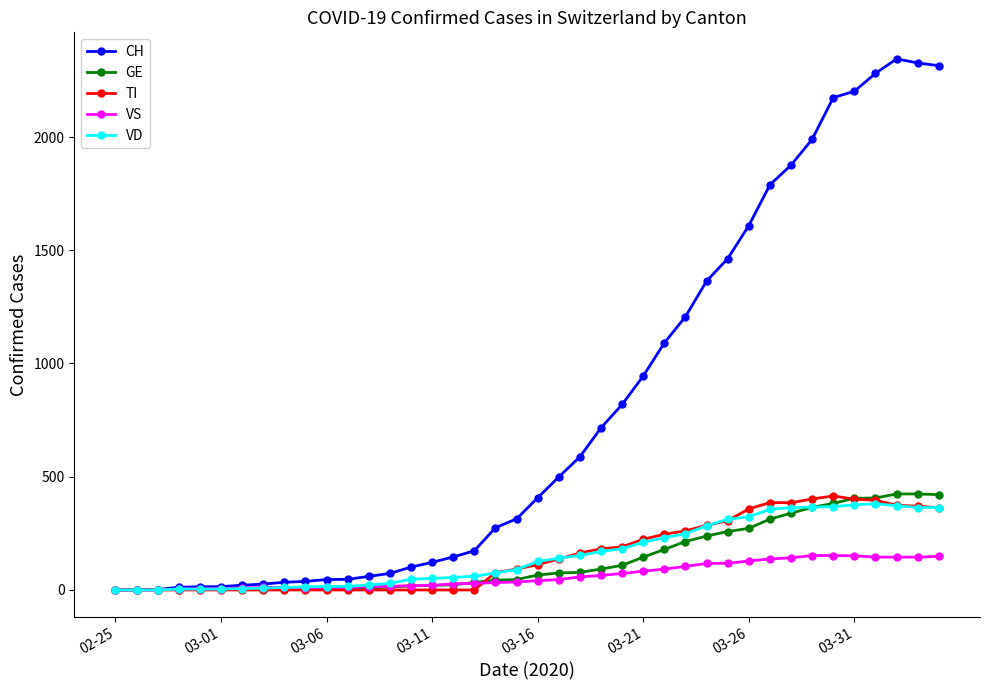

What is the sum of all GE values?

5450